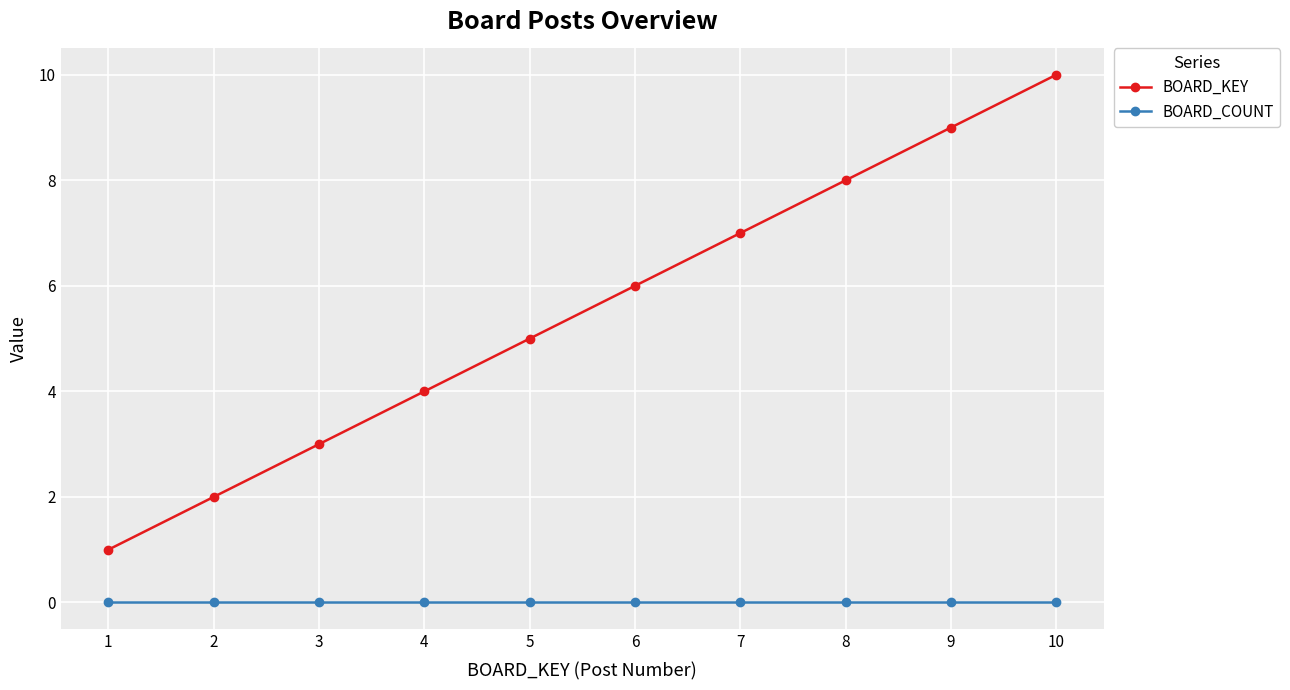

Is it true that BOARD_COUNT equals 0 at 4?

True